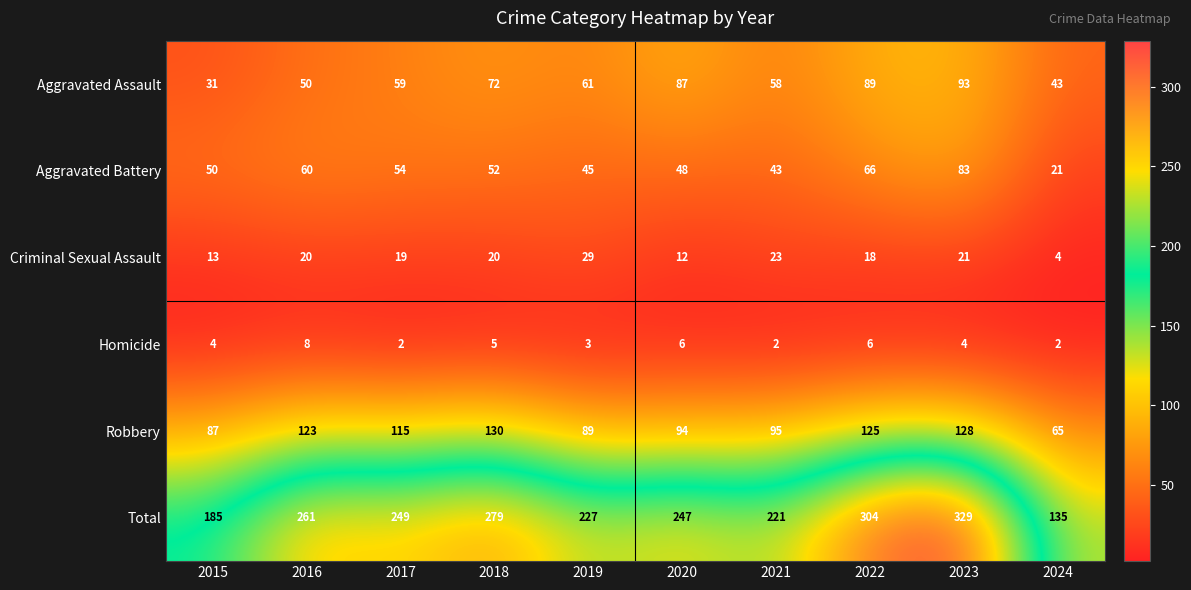

Which series has the largest total across all categories?

Total